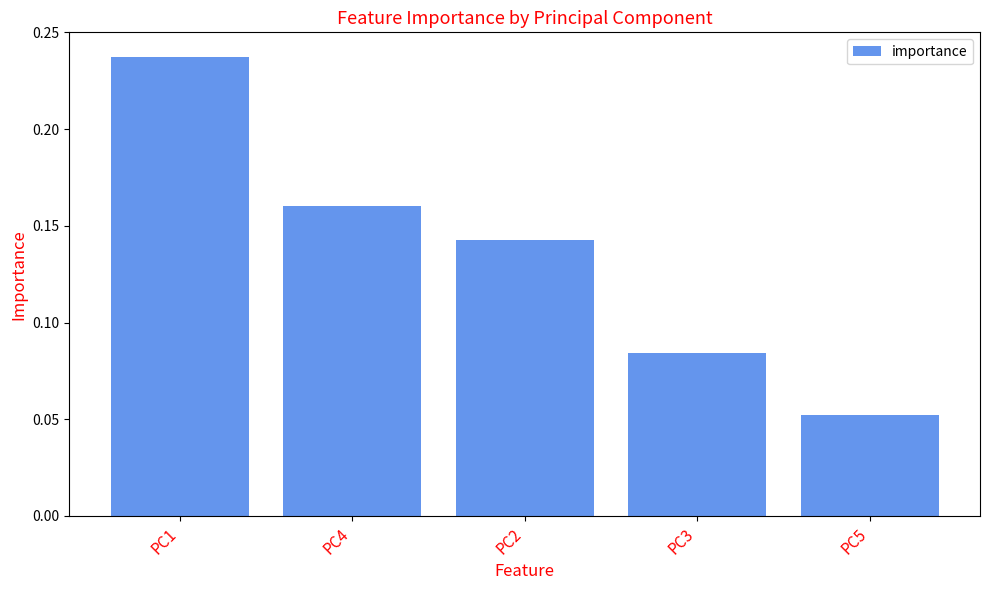

Between PC2 and PC5, which is larger?

PC2